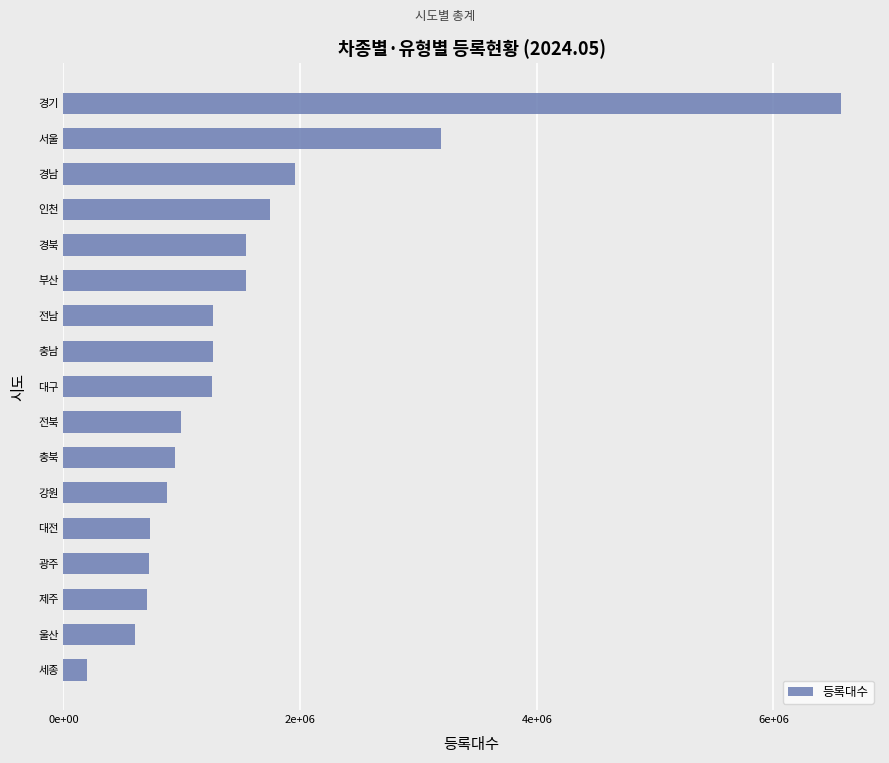

Are the bars horizontal?

Yes